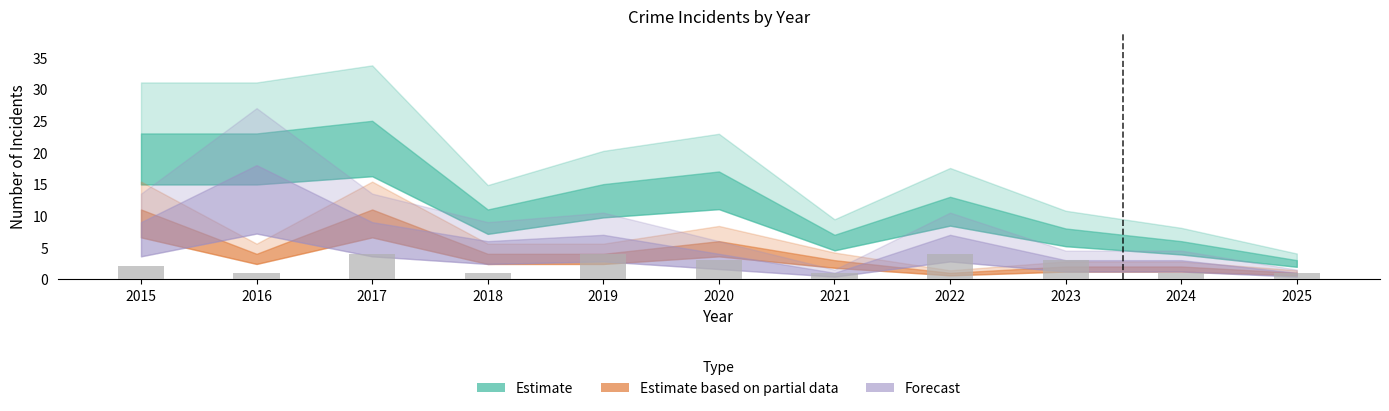

Between 2021 and 2019, which is larger?

2019